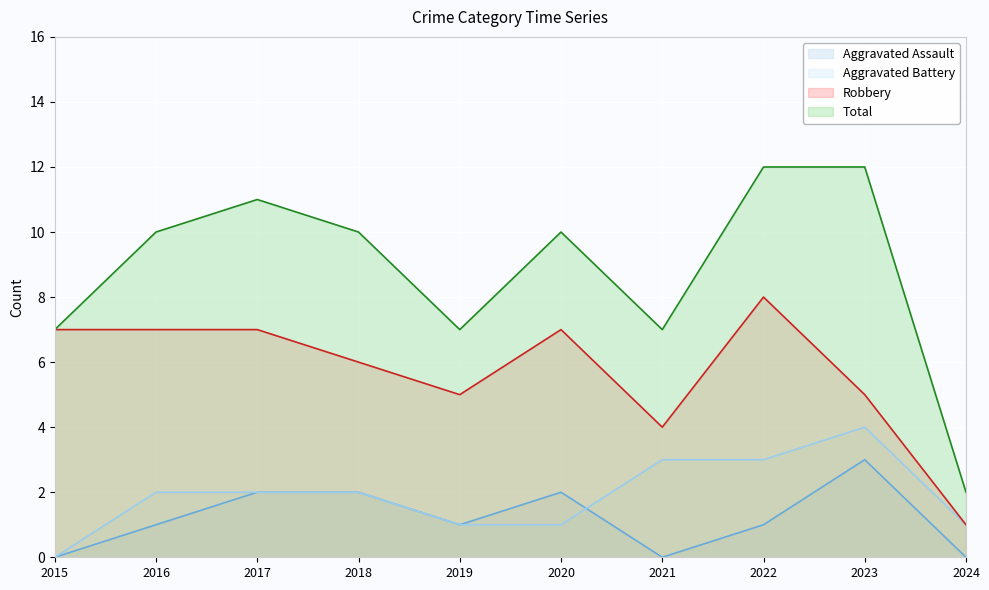

What is the approximate value of Total at 2023?

12